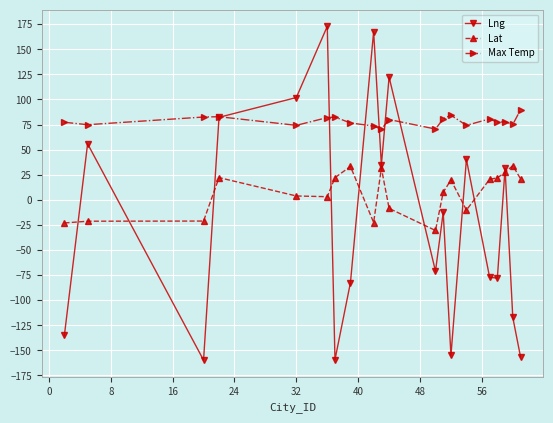

Rank the series by their average value, from lowest to highest.

Lng, Lat, Max Temp